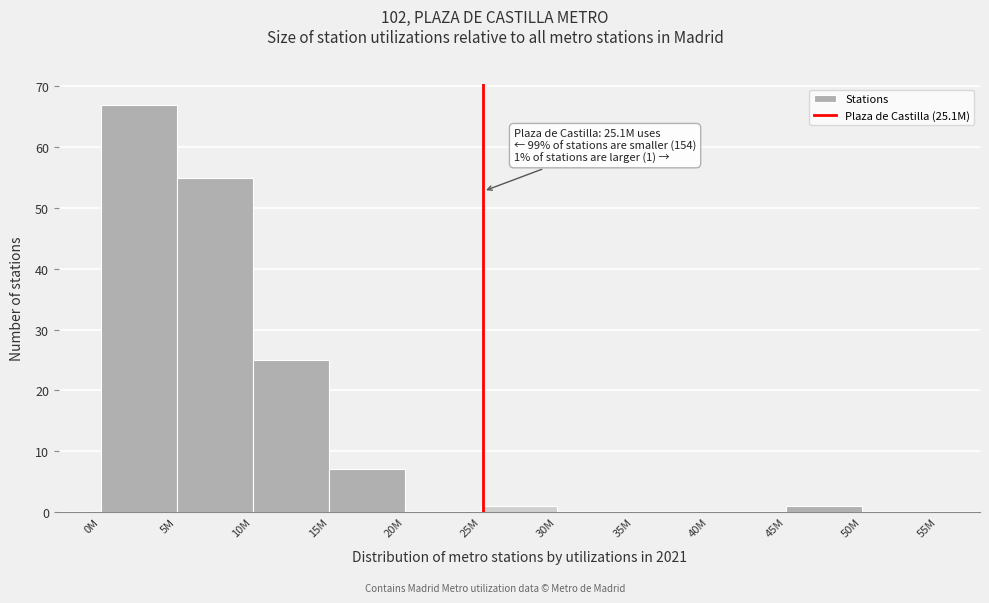

Reading left to right, what are all the values shown in this chart?

0M=67	5M=55	10M=25	15M=7	20M=0	25M=1	30M=0	35M=0	40M=0	45M=1	50M=0